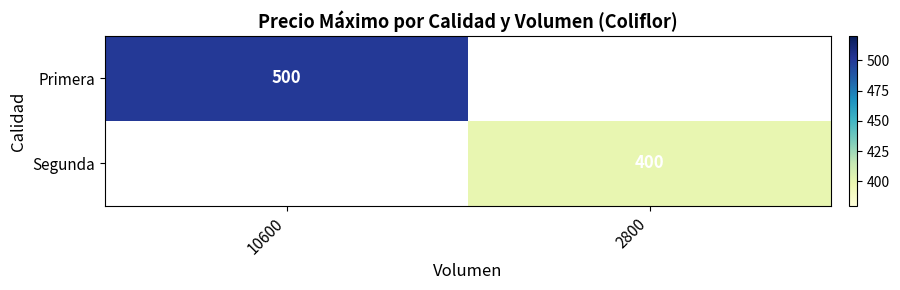

Is the value of Segunda at 2800 greater than the value of Primera at 10600?

No